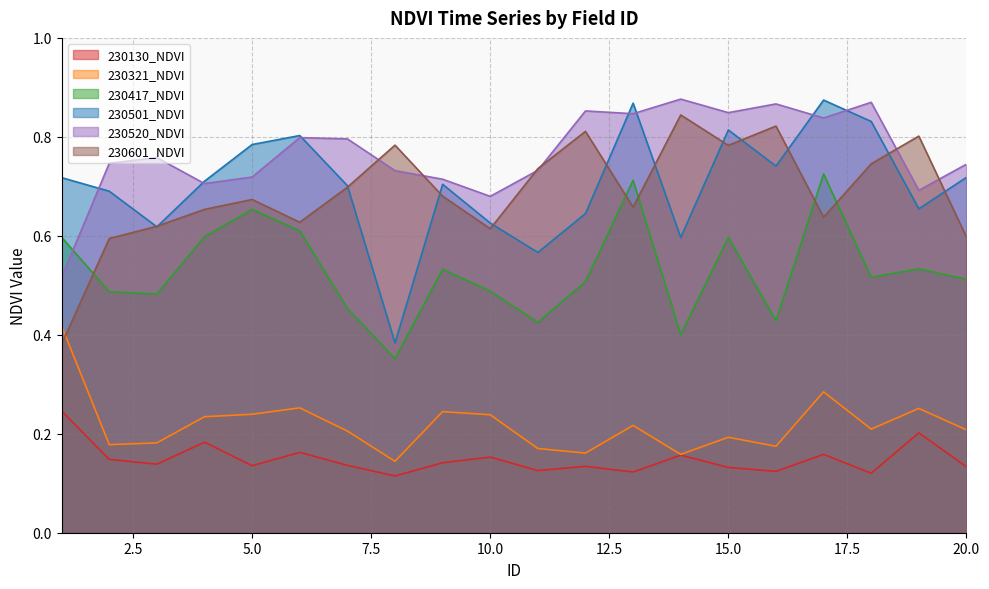

Which series changed the most between 10 and 12?

230601_NDVI